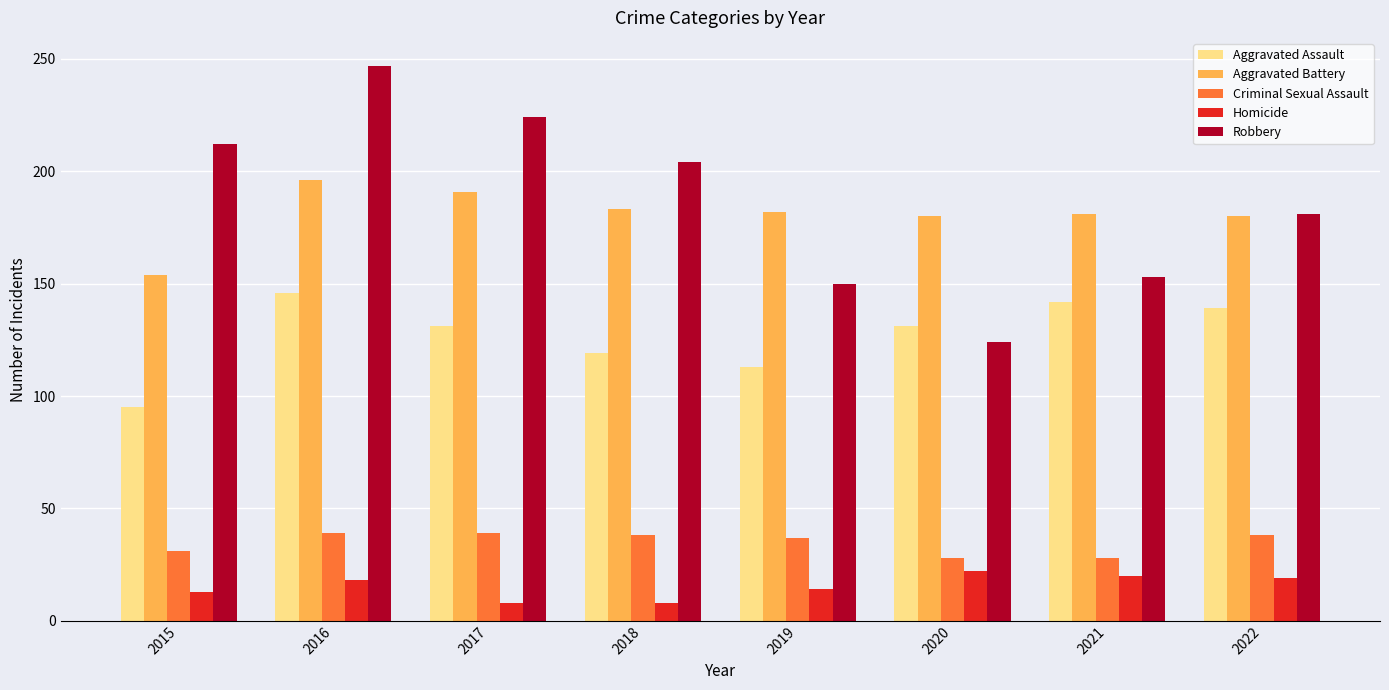

Which series has the widest spread of values?

Robbery